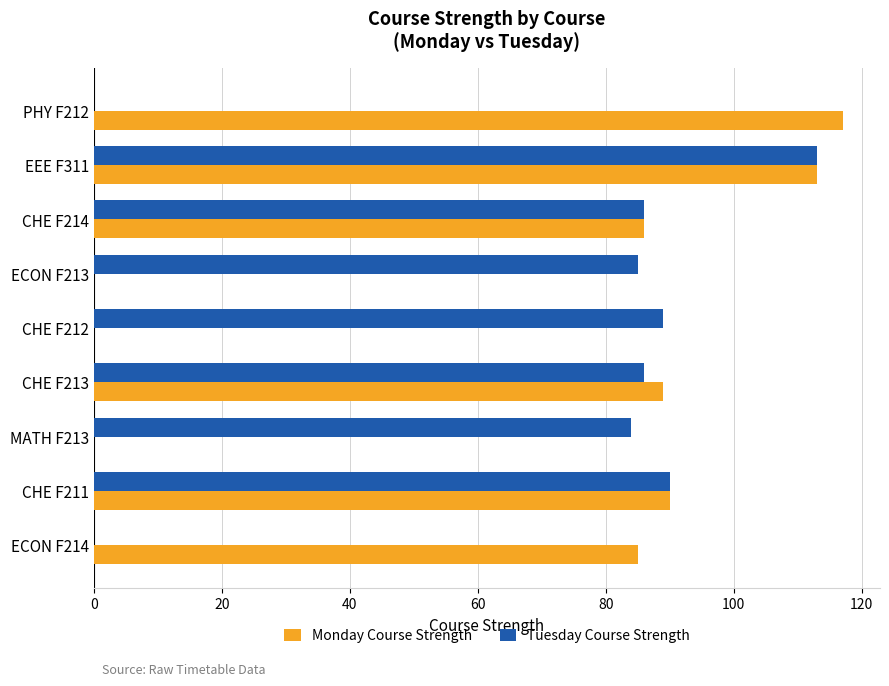

The Monday Course Strength series shows 89 at CHE F213. True or false?

True